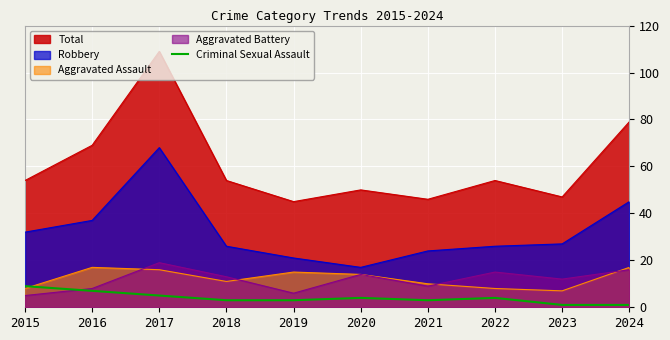

Between 2017 and 2024, which series saw the biggest shift?

Total